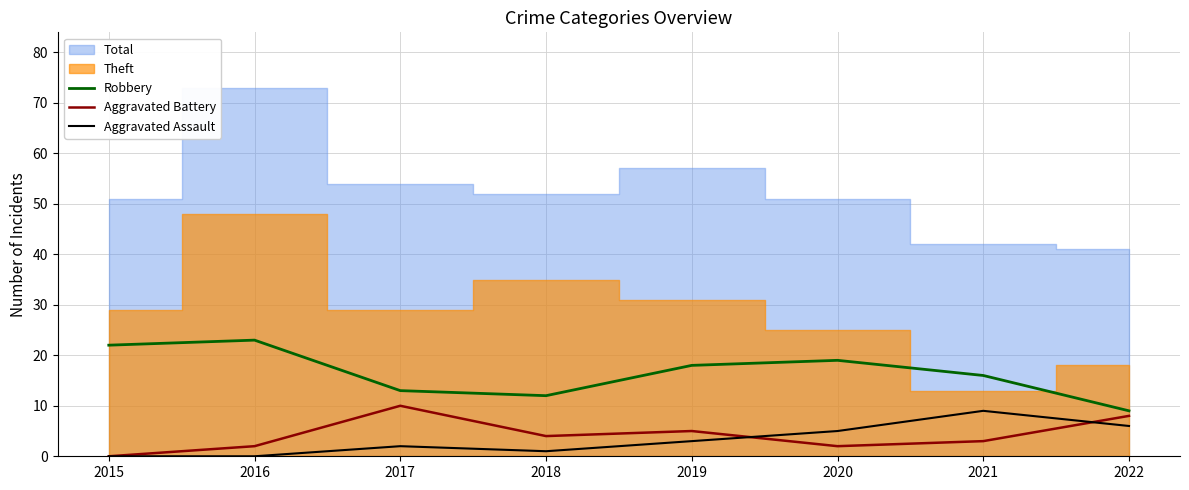

Reading left to right, extract all data points from this chart.

Robbery: 2015=22	2016=23	2017=13	2018=12	2019=18	2020=19	2021=16	2022=9
Aggravated Battery: 2015=0	2016=2	2017=10	2018=4	2019=5	2020=2	2021=3	2022=8
Aggravated Assault: 2015=0	2016=0	2017=2	2018=1	2019=3	2020=5	2021=9	2022=6